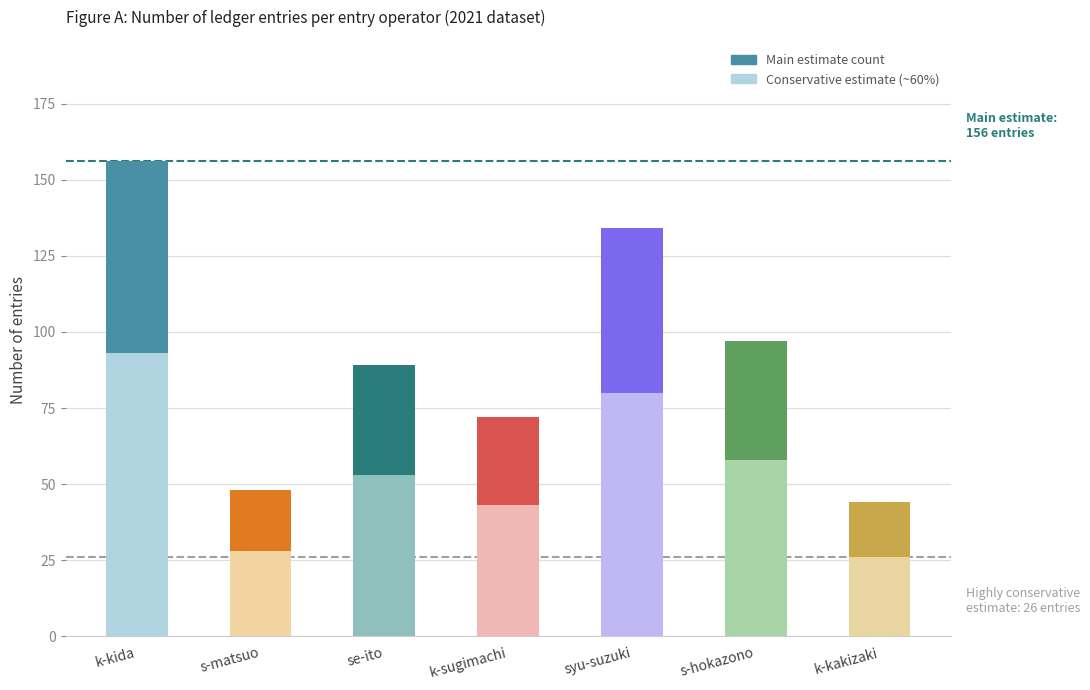

Between k-sugimachi and k-kakizaki, which series saw the biggest shift?

Main estimate